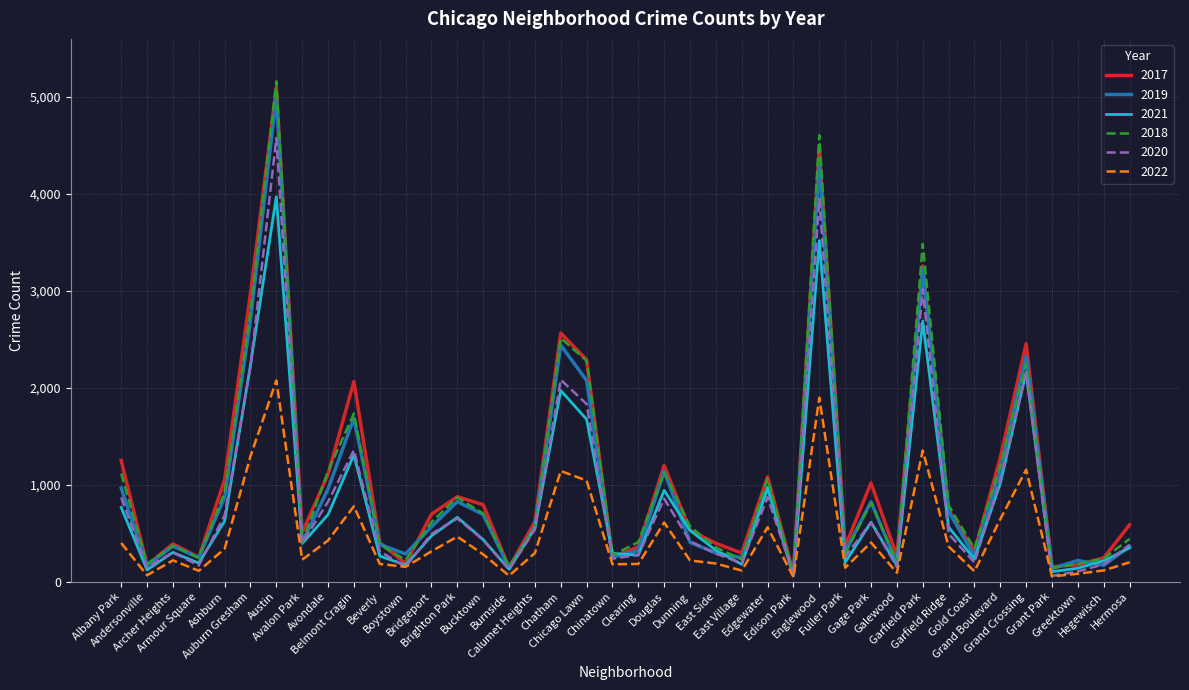

What is the highest value of the 2022 series?

2076